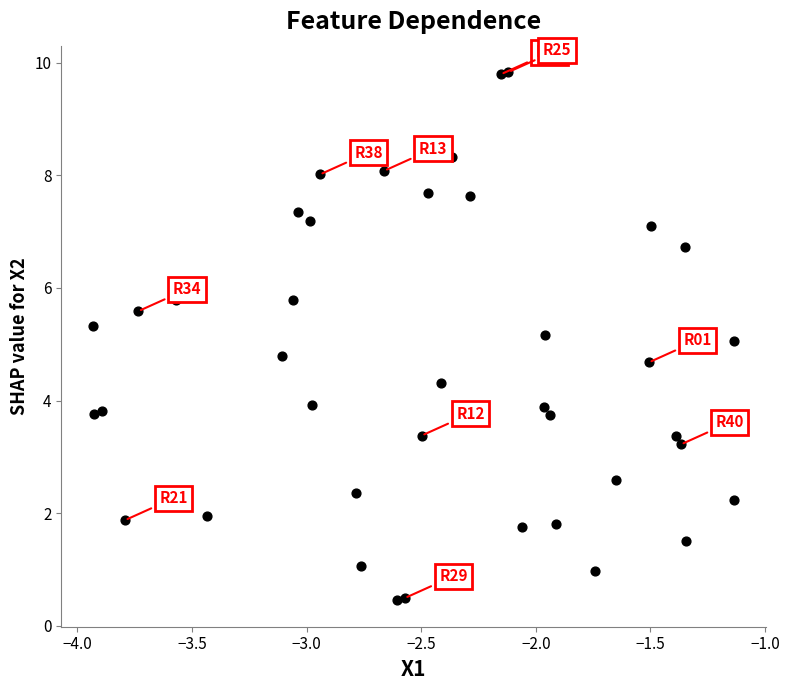

What is the range of Y values (max minus min)?

9.4